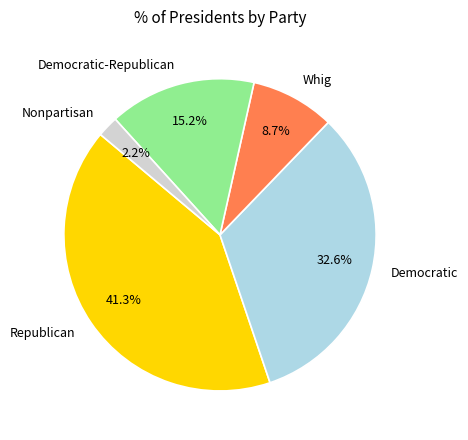

Which slice is the smallest?

Nonpartisan